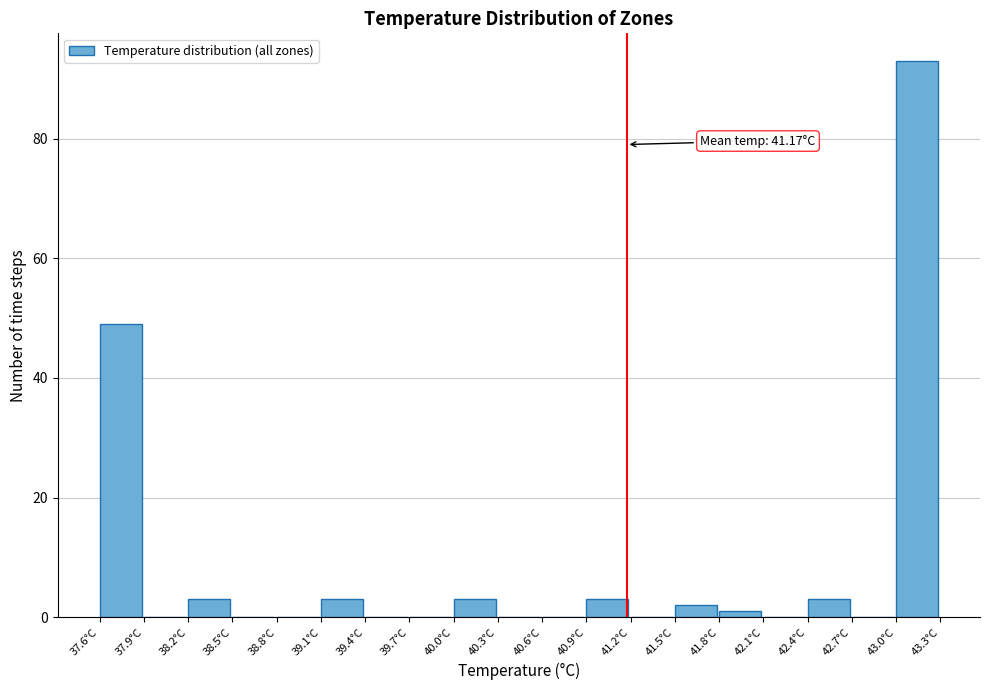

Which range on the x-axis has the tallest bar?

43.0 to 43.3